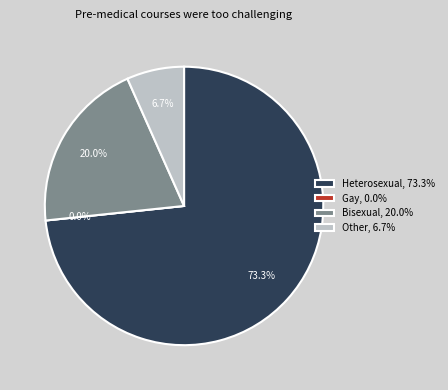

Approximately how many times larger is the value at Bisexual compared to Heterosexual?

0.3